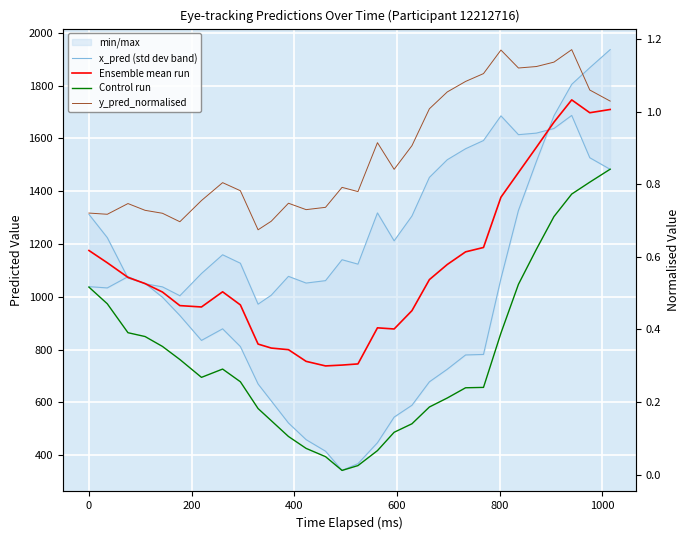

How many lines are shown in the chart?

4